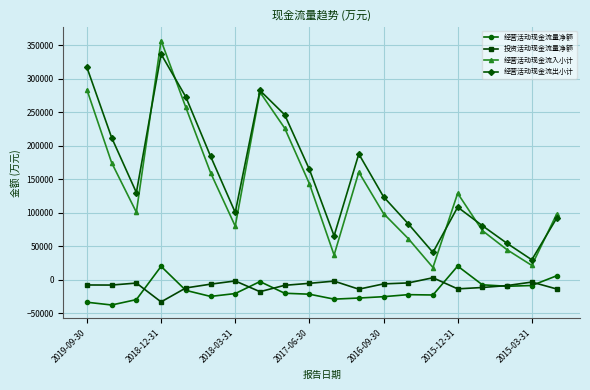

What is the maximum value for 经营活动现金流入小计?

356733